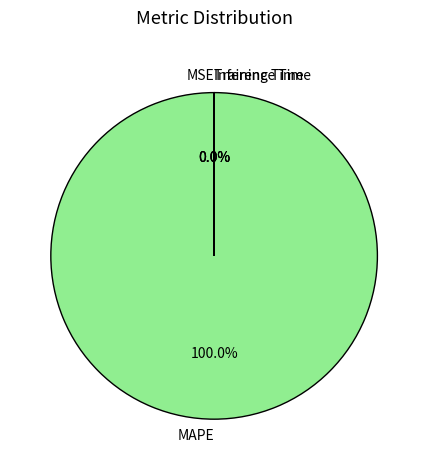

Is there a majority slice in this chart?

Yes